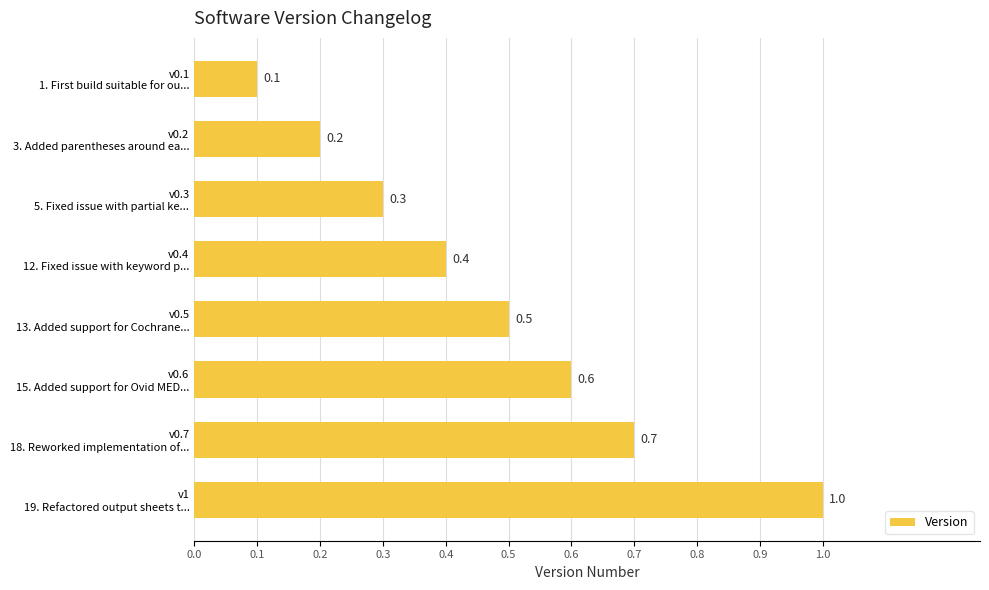

What is the value of the 5th bar from the top?

0.5